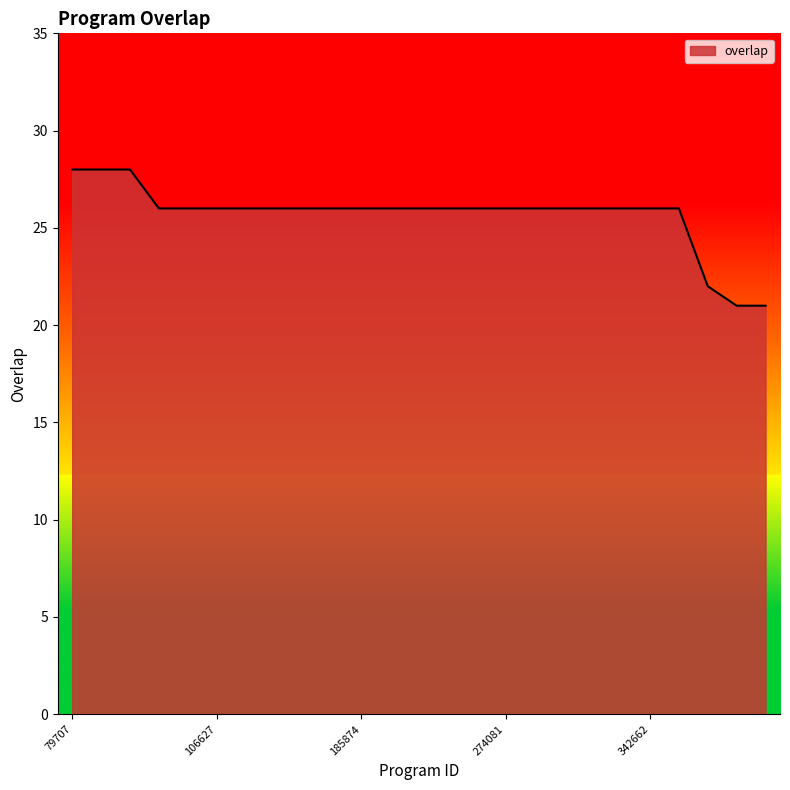

What is the smallest value displayed?

21